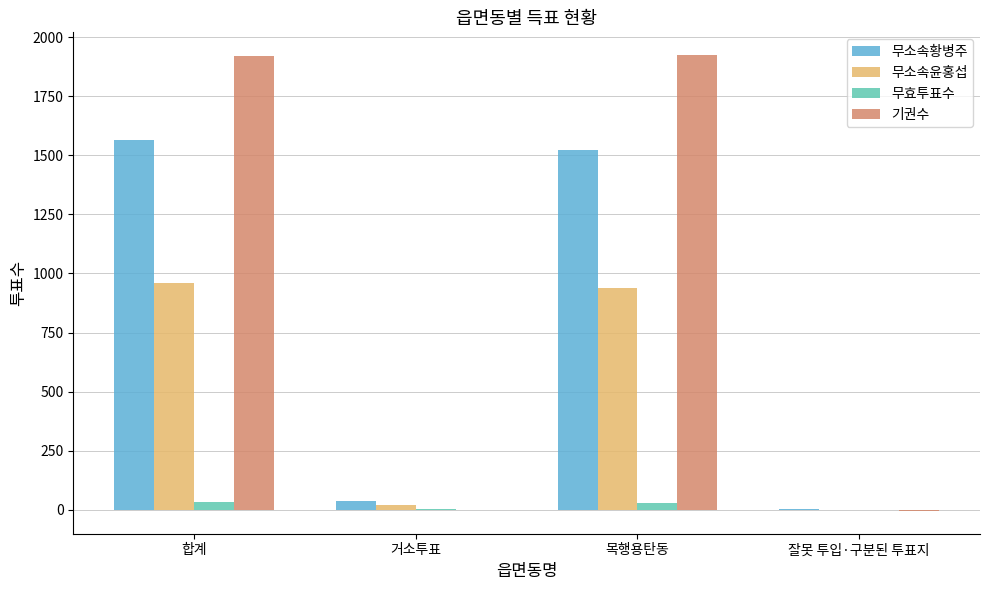

What is the sum of all 무소속윤홍섭 values?

1916